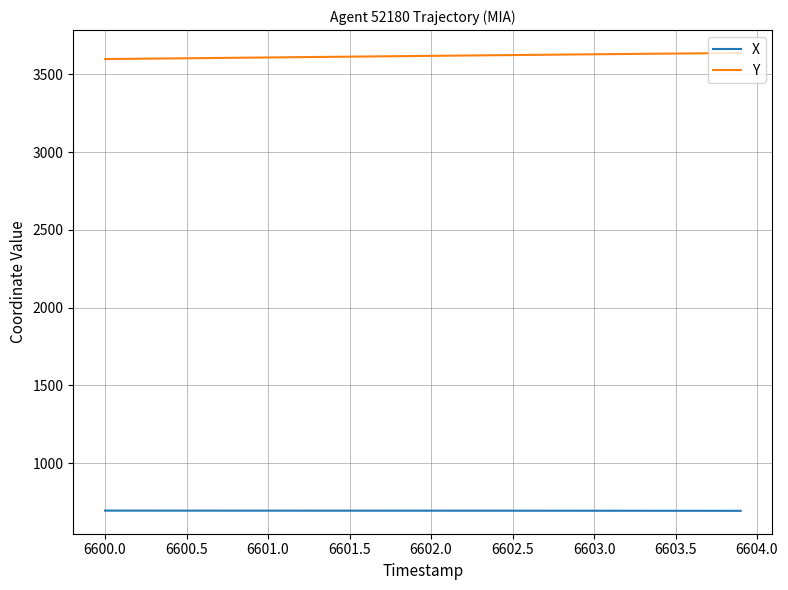

What is the maximum value for X?

695.7